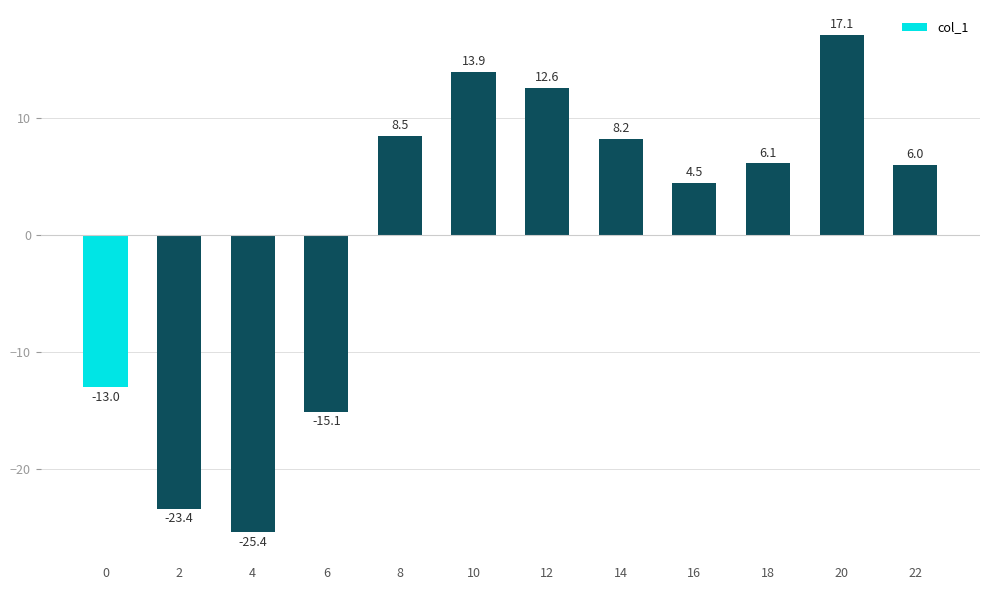

How many values are below 6?

5